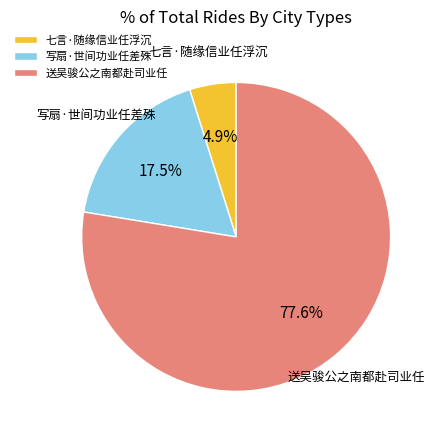

Which slice is the largest?

送吴骏公之南都赴司业任